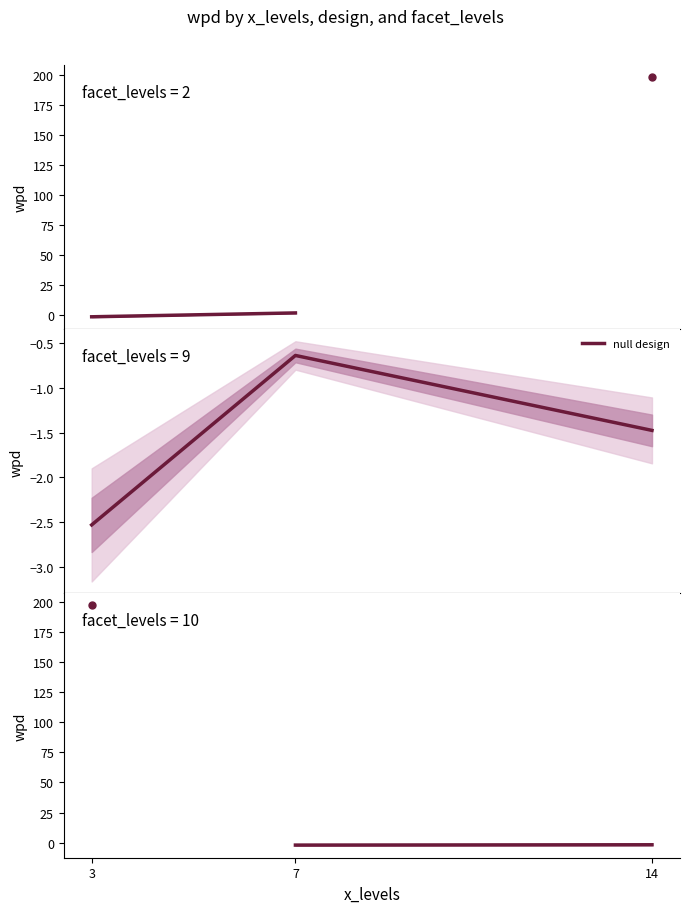

Where is the data nearest to the value -1?

7